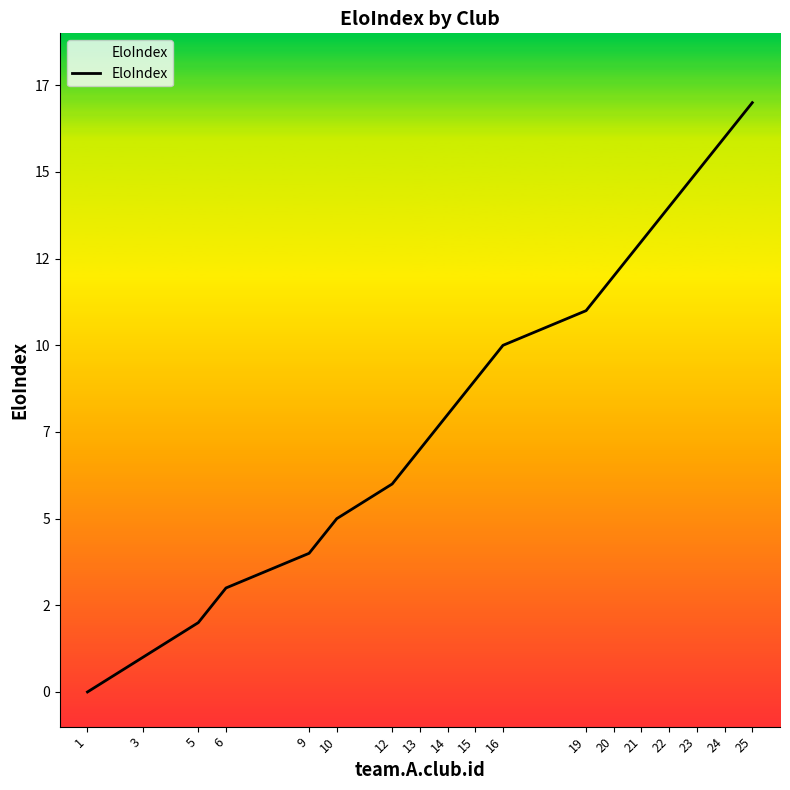

How many positive values are there?

17